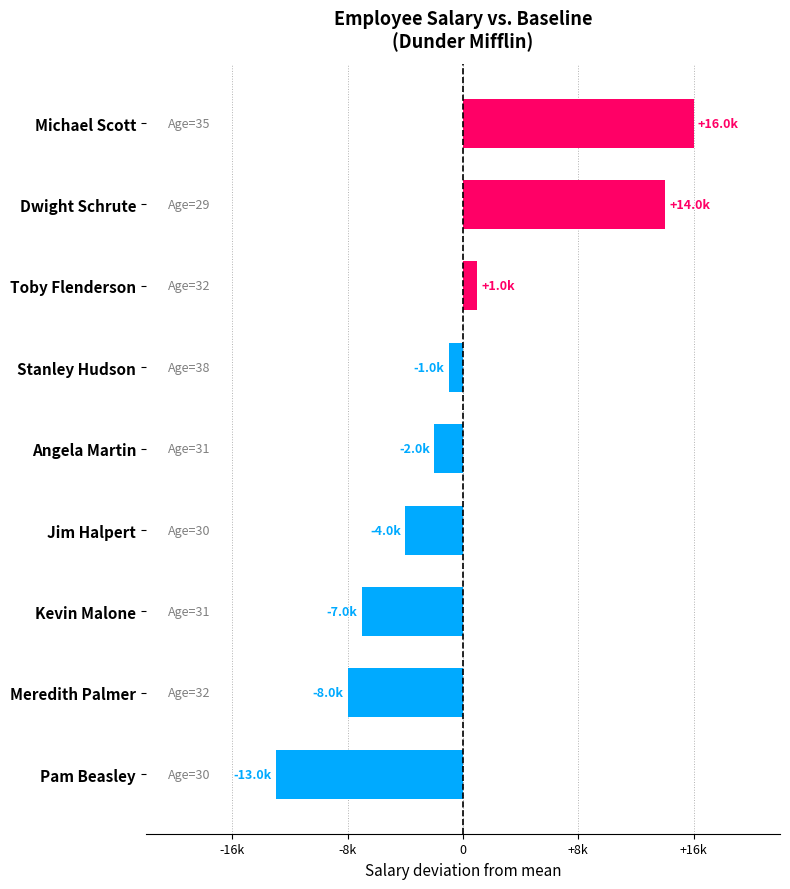

What is the maximum value shown in the chart?

16000